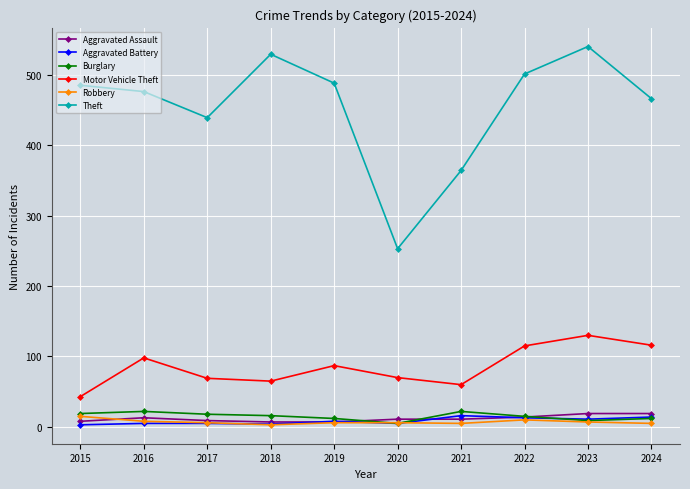

What is the difference between the maximum and minimum values in the Burglary series?

17